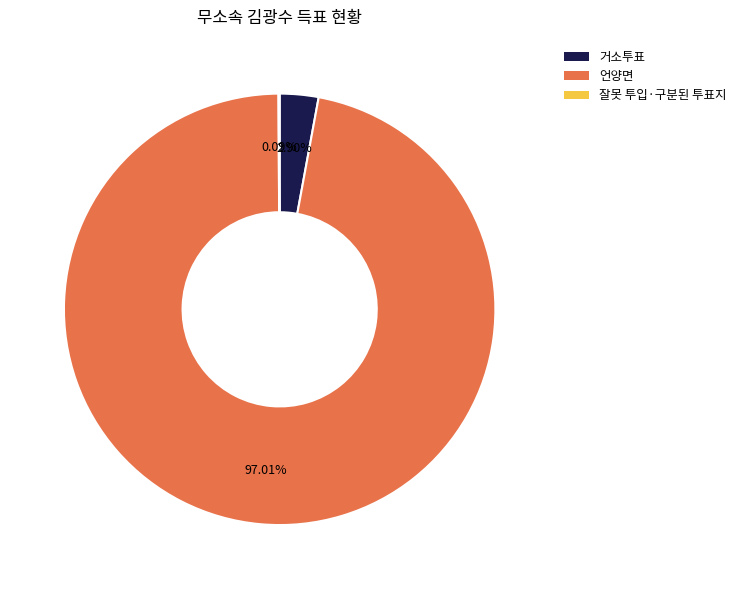

Between 언양면 and 거소투표, which is larger?

언양면